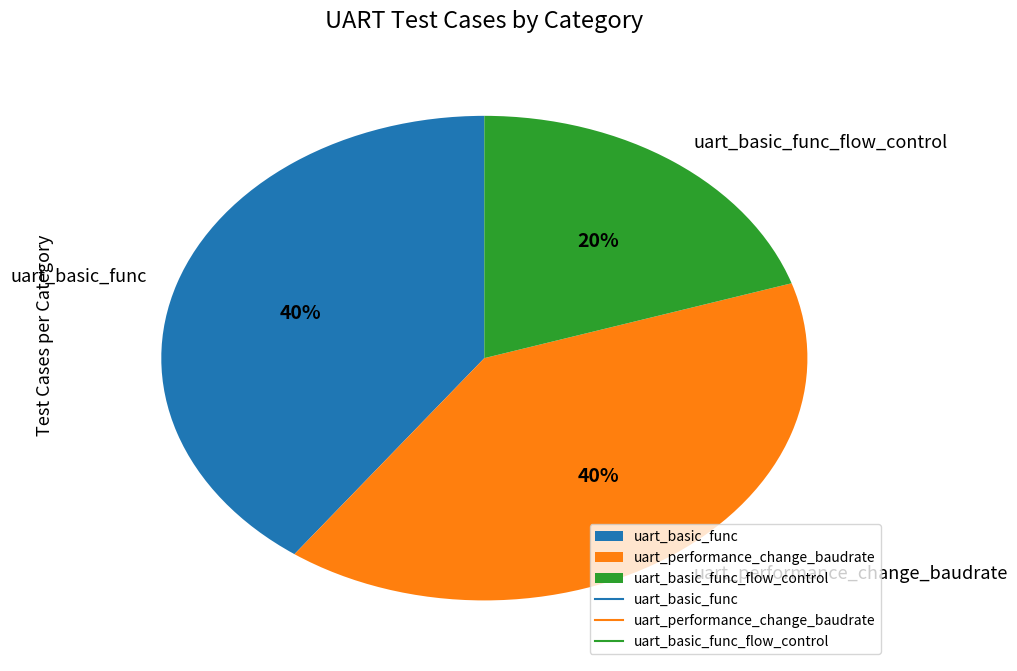

Which slice is the smallest?

uart_basic_func_flow_control